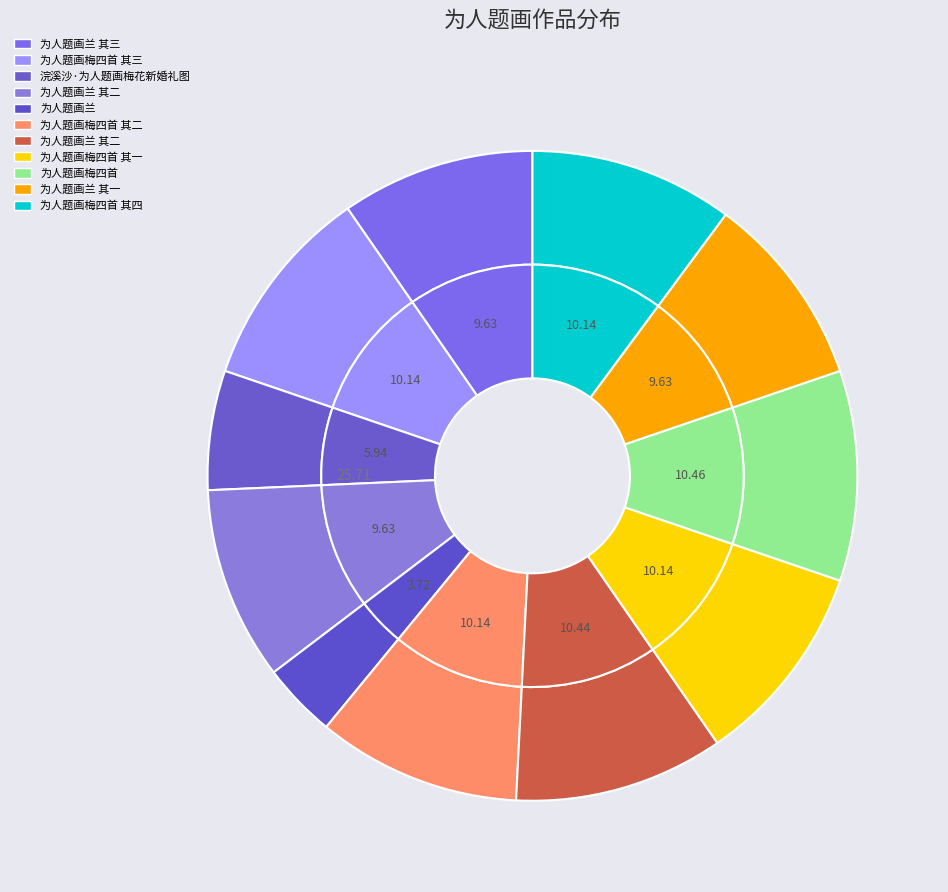

How much of the chart is everything except 为人题画梅四首 其四?

89.9%